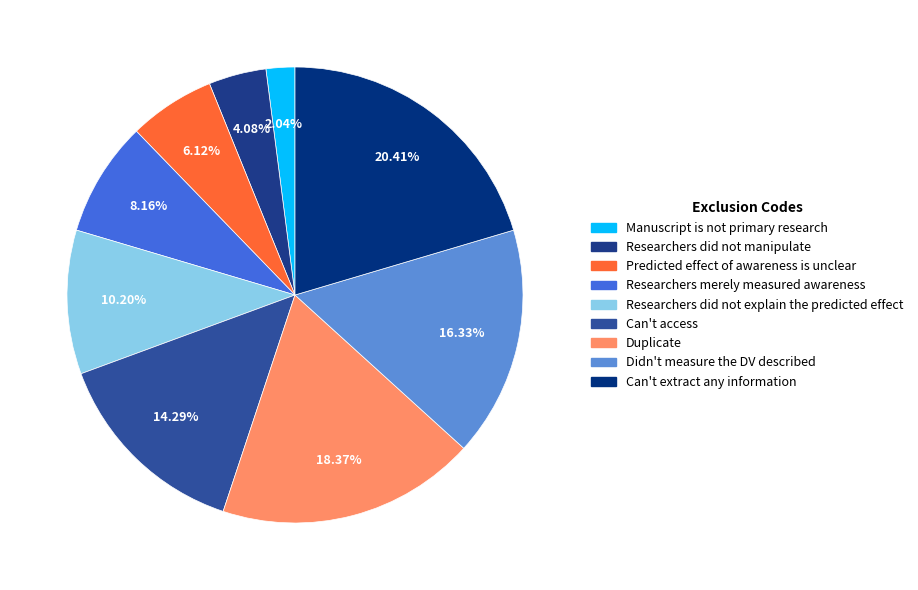

To the nearest percent, what portion does Predicted effect of awareness is unclear represent?

6%